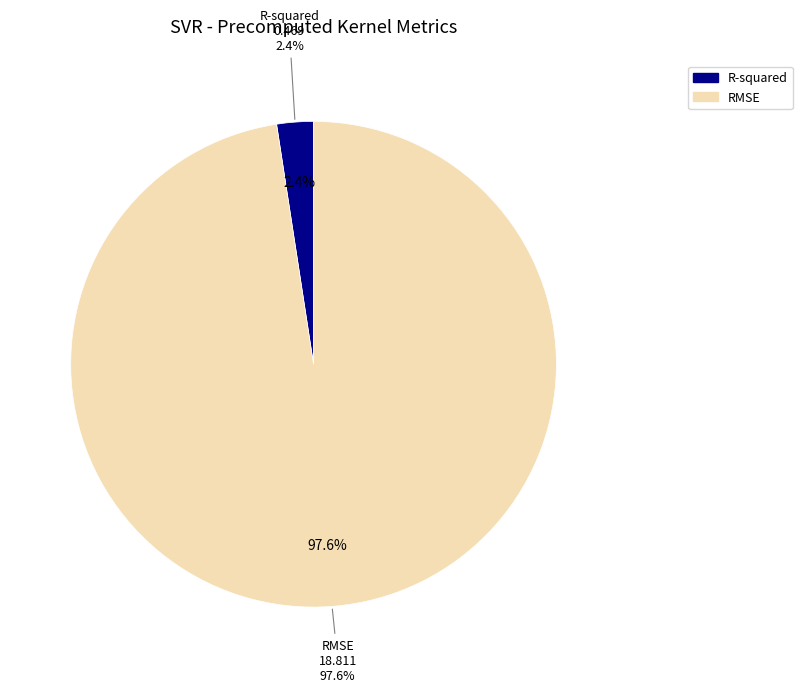

What is the smallest slice in the pie chart?

R-squared